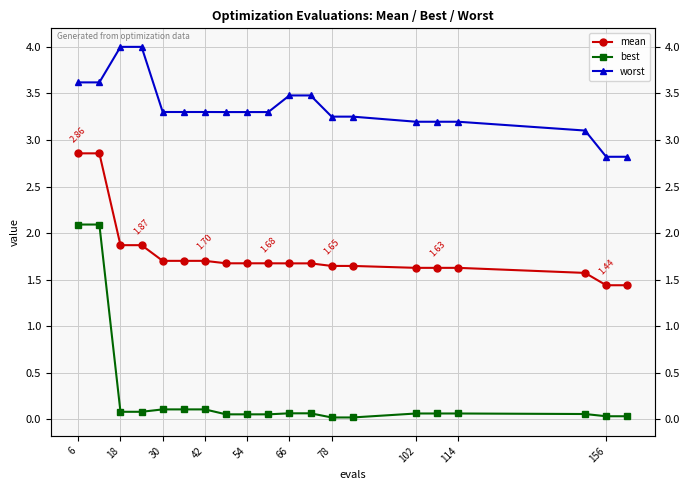

At which category is the sum across all series the highest?

6